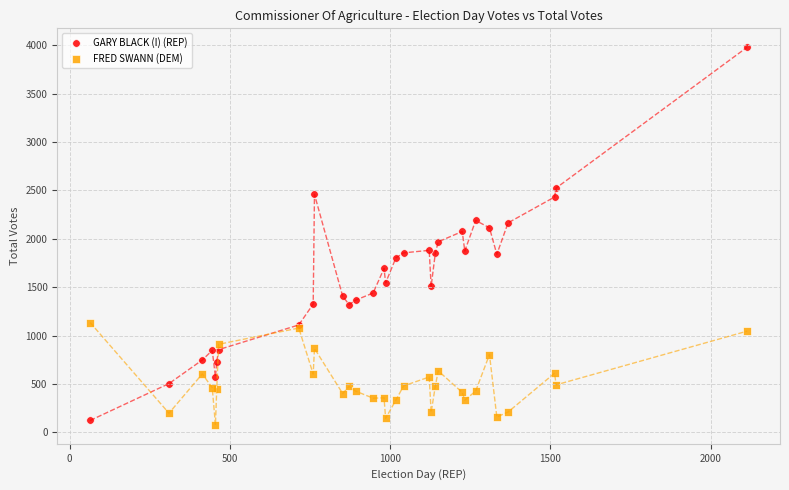

Which series has the largest Y range (max minus min)?

GARY BLACK (I) (REP)